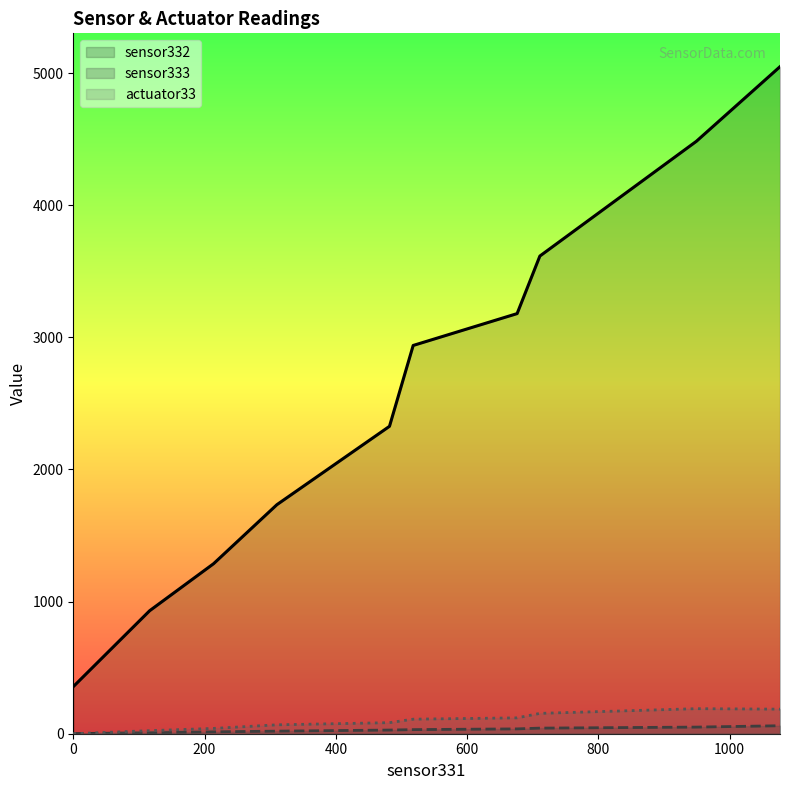

What is the difference between the maximum and minimum values in the sensor333 series?

59.4